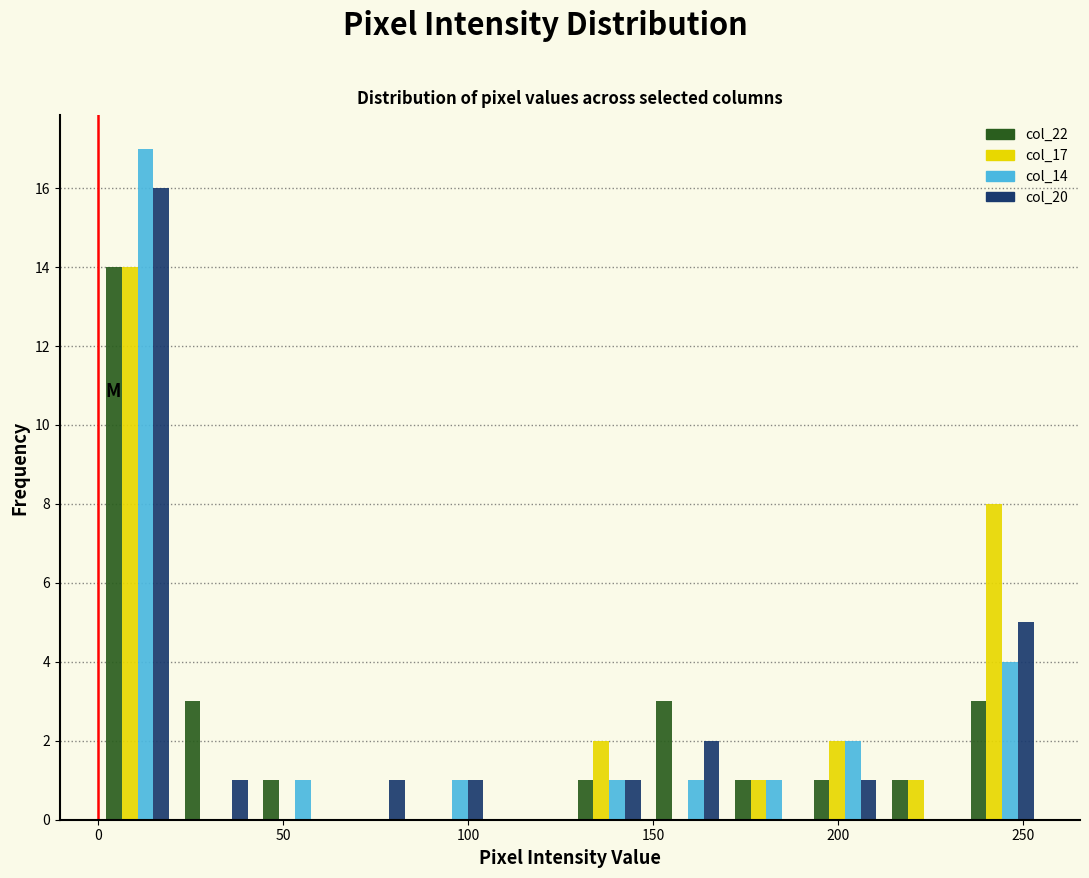

In the col_20 series, which range on the x-axis has the tallest bar?

0 to 20